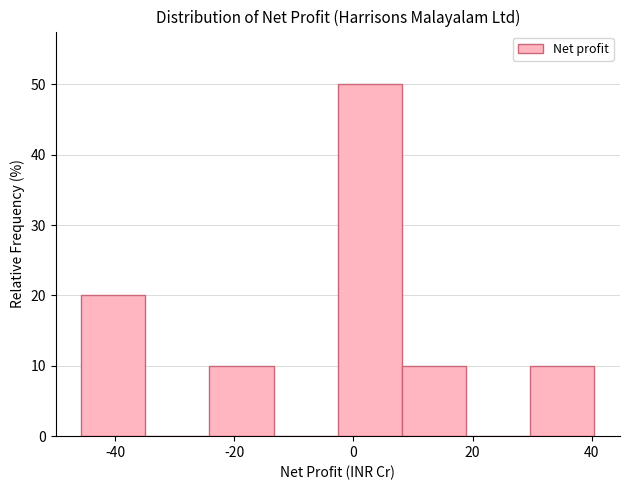

Over which range of the x-axis is the bar tallest?

-2 to 8